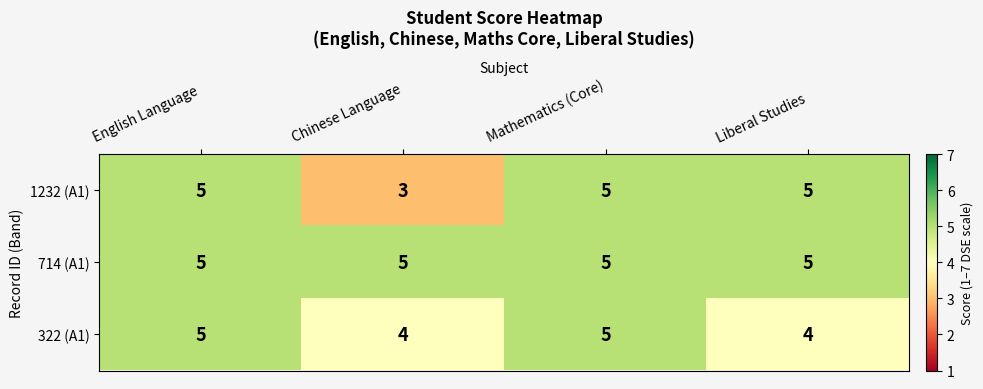

Rank the series at Chinese Language from lowest to highest value.

1232 (A1), 322 (A1), 714 (A1)